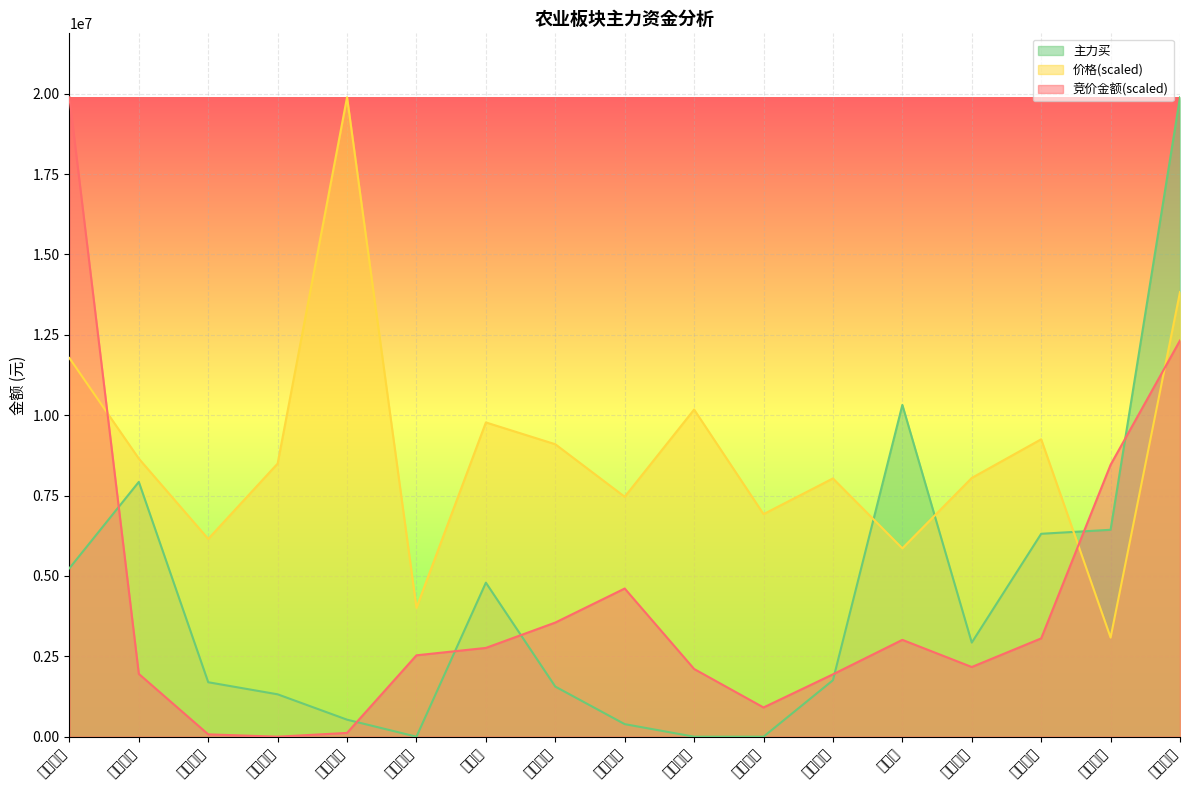

How many interior local peaks does the 主力买 series have?

3